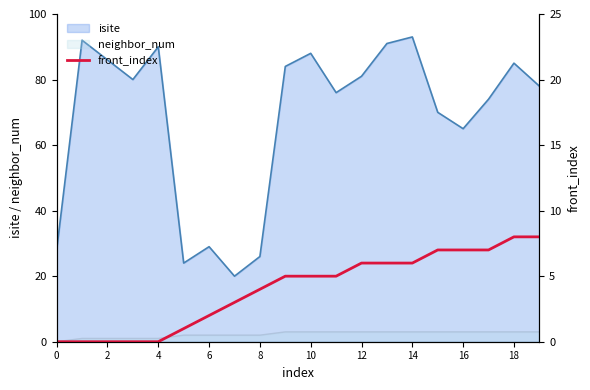

True or false: neighbor_num and isite intersect in this chart.

False